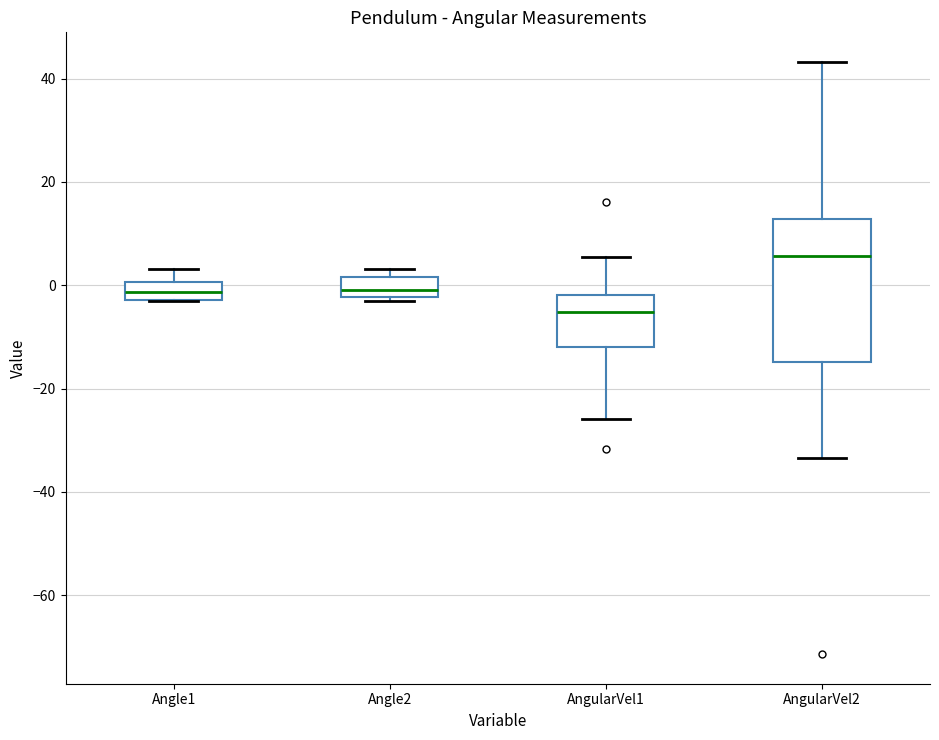

Where is the upper edge of the box for Angle2 on the y-axis? The values are not printed on the chart, so give them approximately, as read against the axis.

2